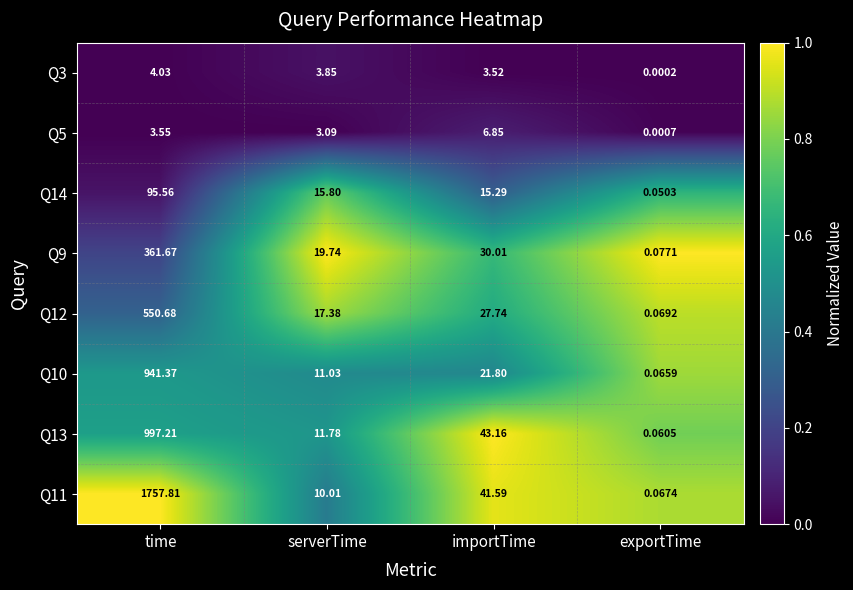

At which category is the sum across all series the highest?

time